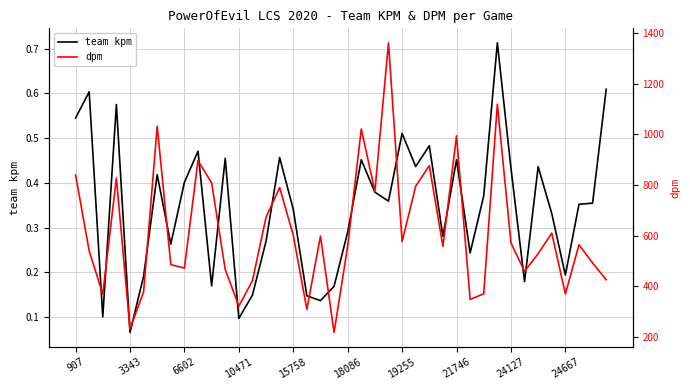

What is the difference between the maximum and minimum values in the team kpm series?

0.6